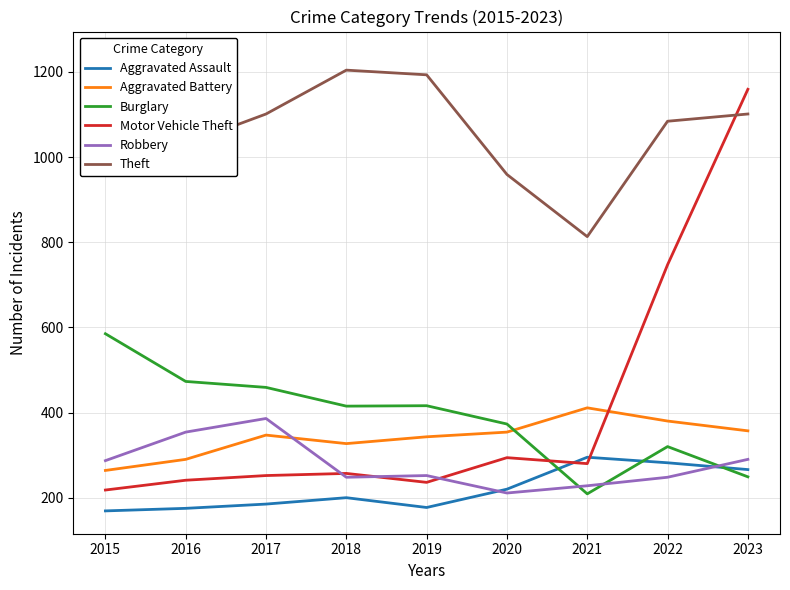

At 2018, list the series in order from smallest to largest.

Aggravated Assault, Robbery, Motor Vehicle Theft, Aggravated Battery, Burglary, Theft